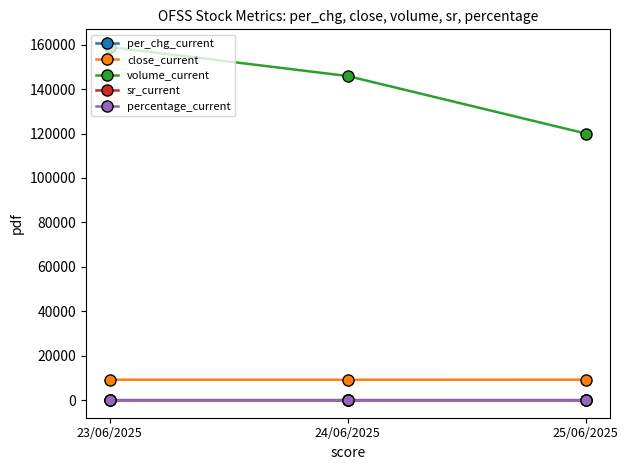

Which series has the widest spread of values?

volume_current